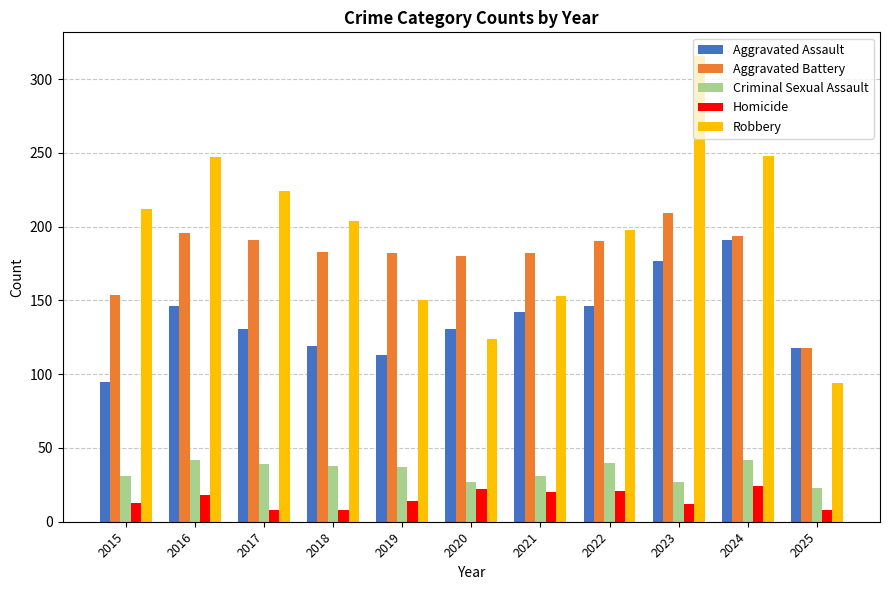

At which category is the sum across all series the highest?

2023